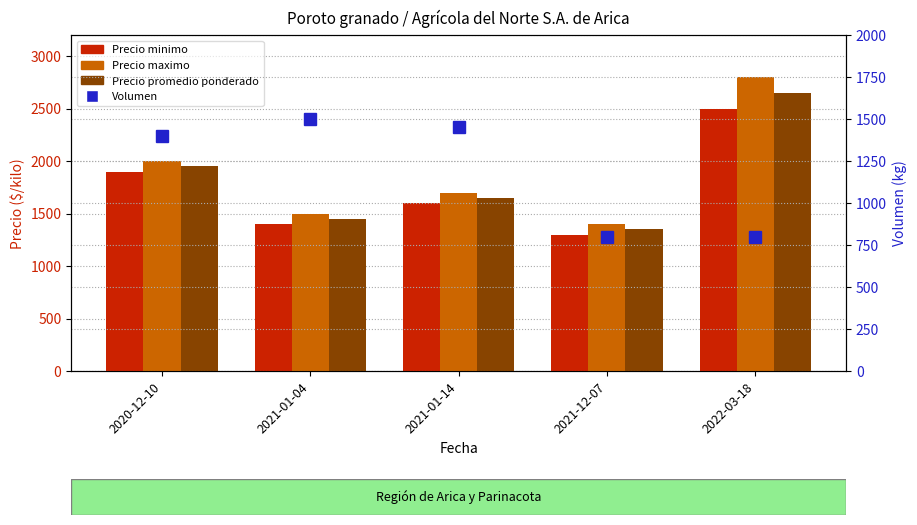

At which category does the chart reach its peak across all series?

2022-03-18